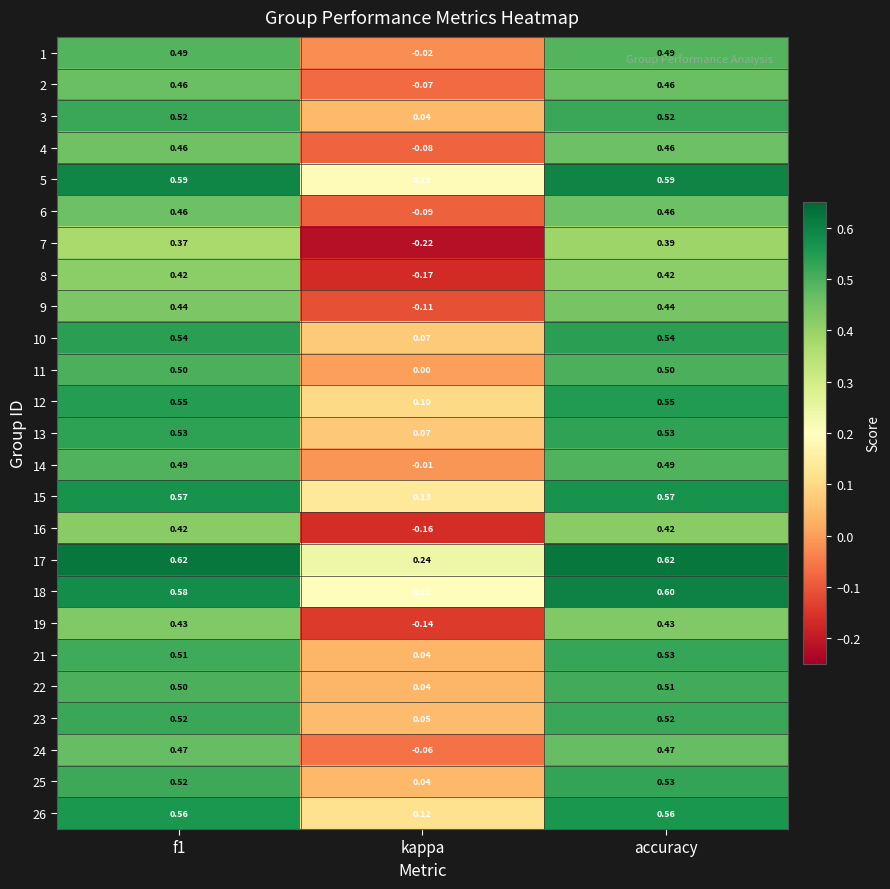

At which label is 3 closest to 0?

kappa